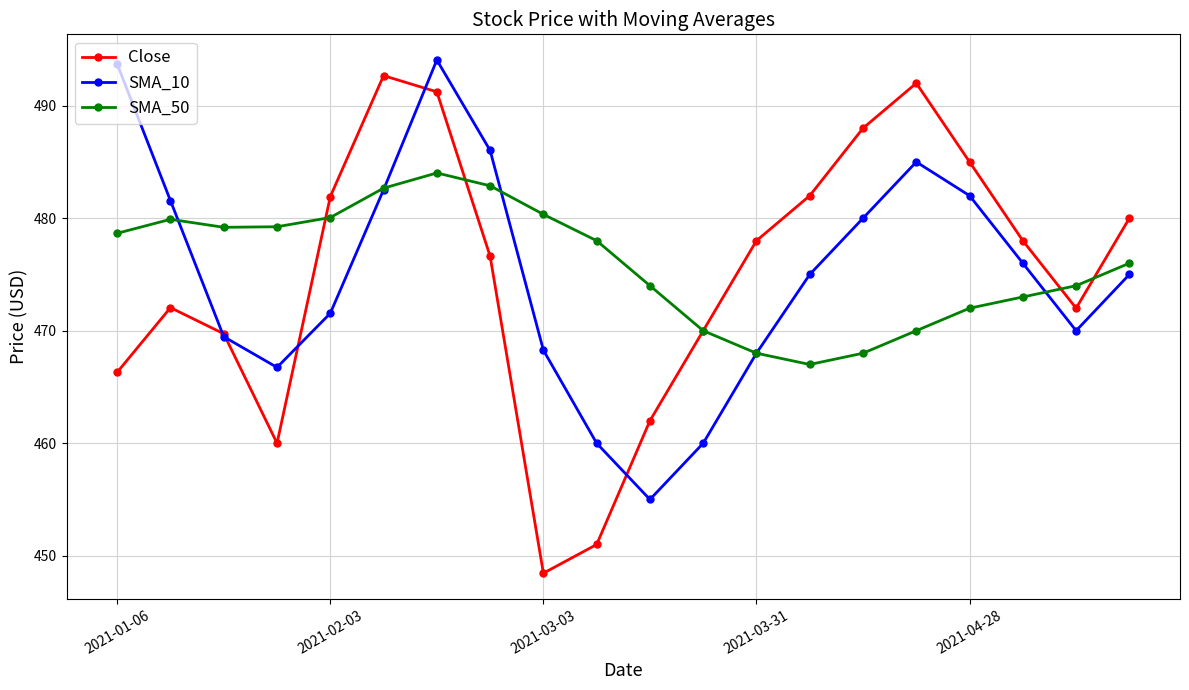

True or false: Close has more than 1 interior local peaks.

True